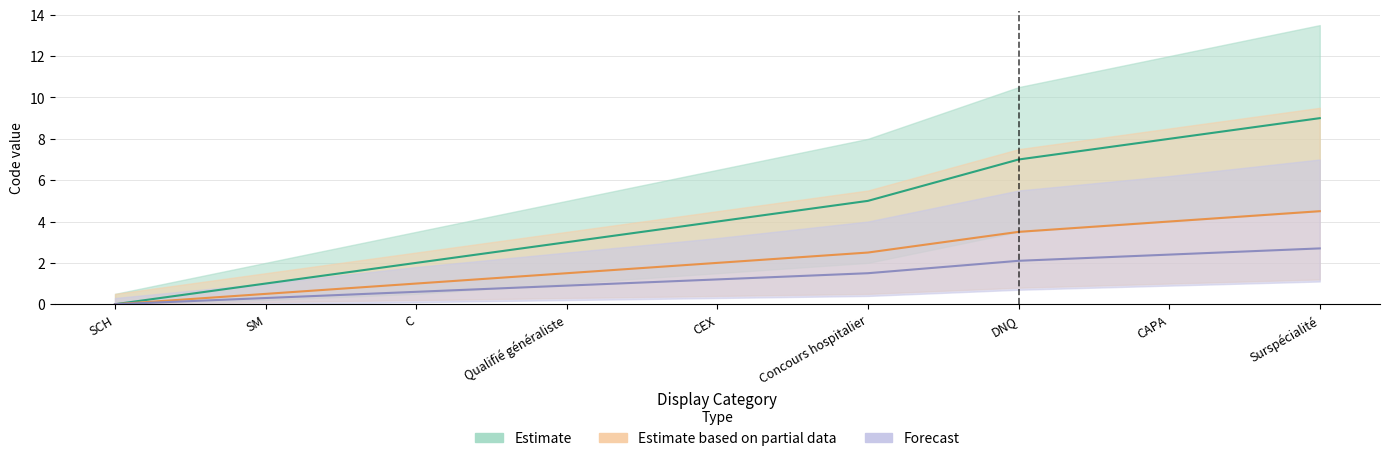

Where is Estimate based on partial data nearest to the value 2?

CEX